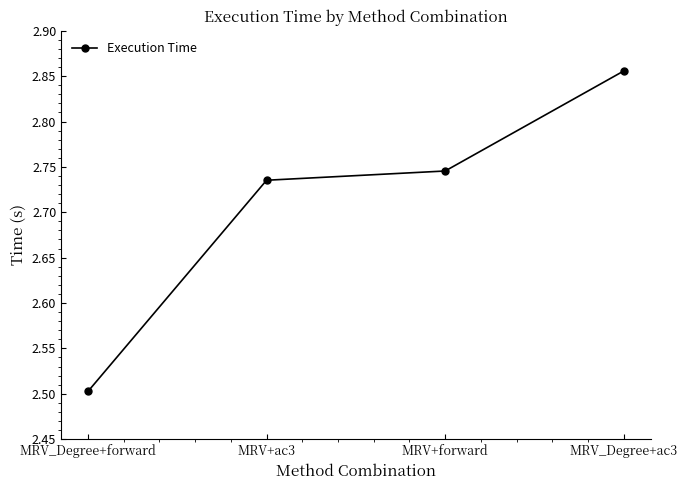

Does the chart have visible grid lines?

No